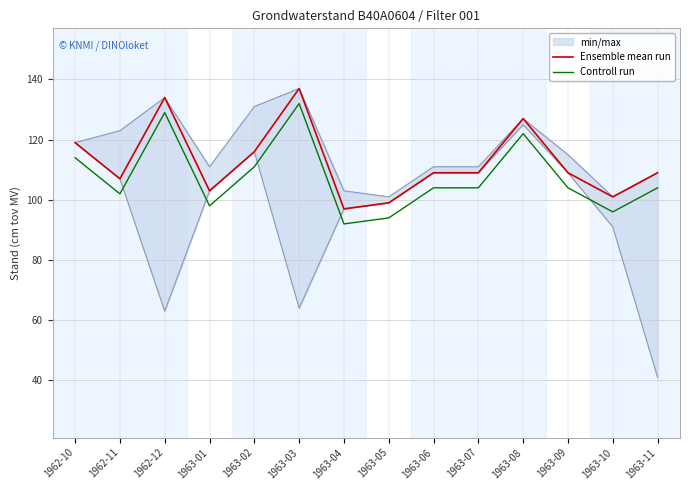

What is the label of the 2nd point from the left?

1962-11